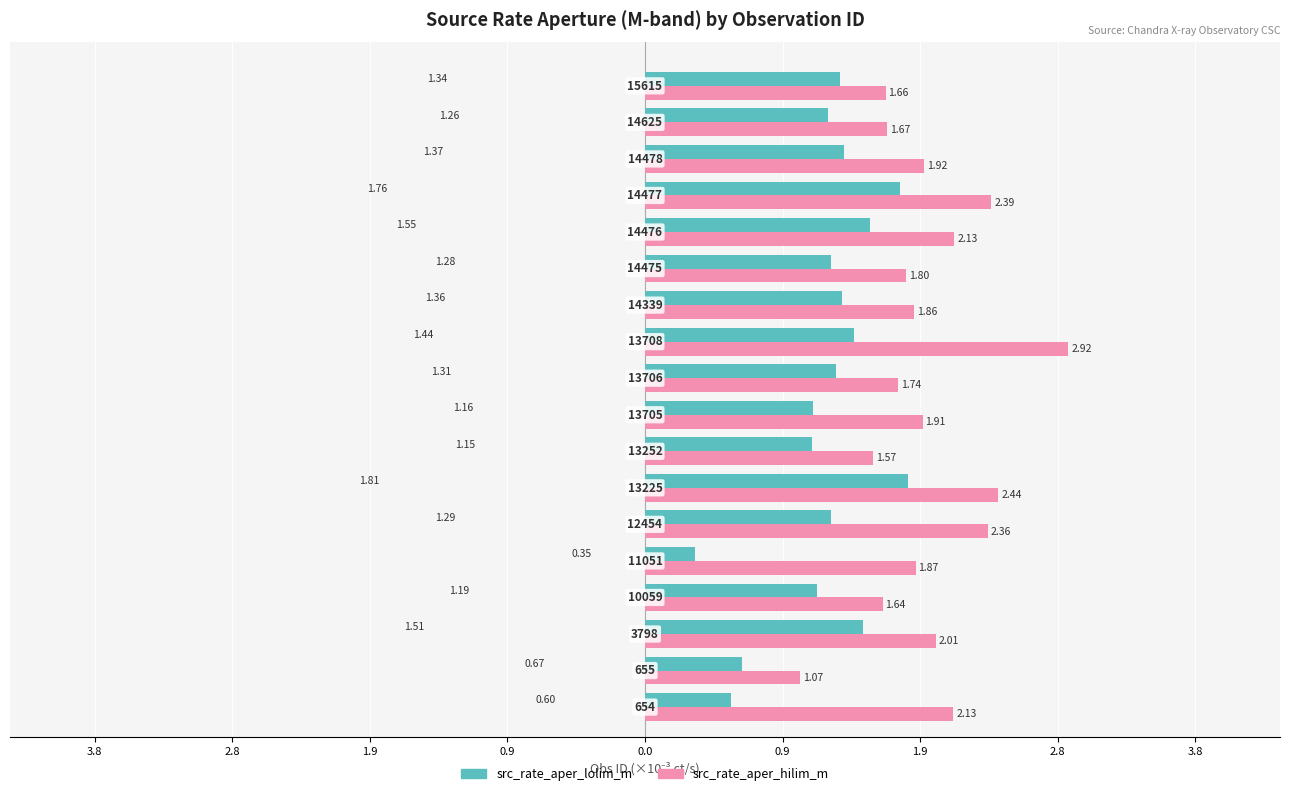

How many data points in src_rate_aper_lolim_m are above 1?

15